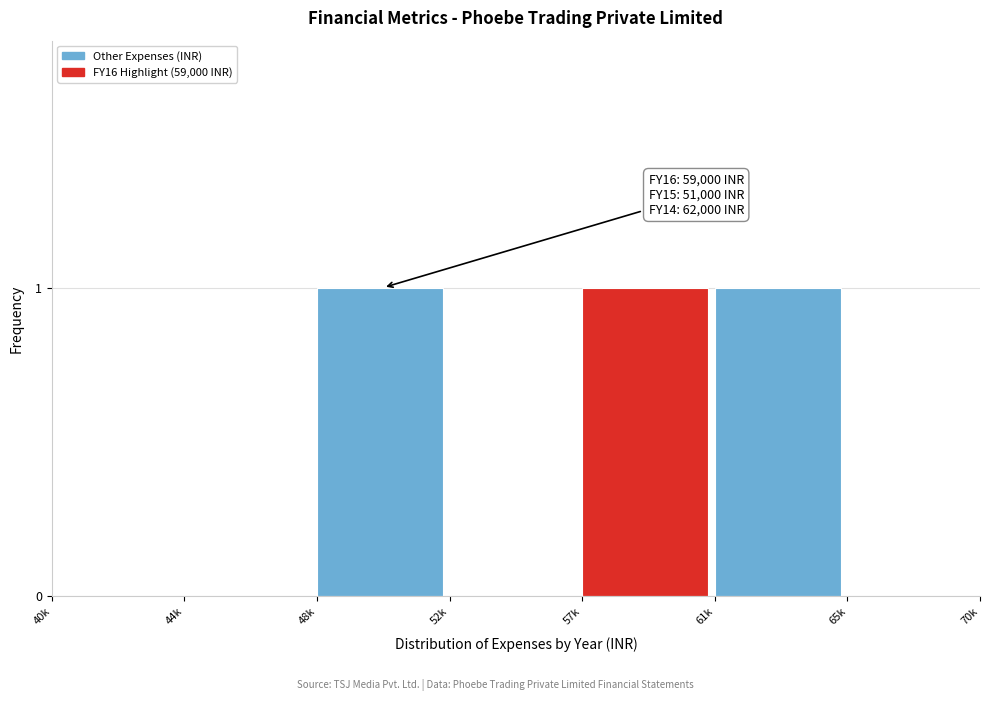

Reading left to right, transcribe all the data shown in this chart.

40k=0	44k=0	48k=1	52k=0	57k=1	61k=1	65k=0